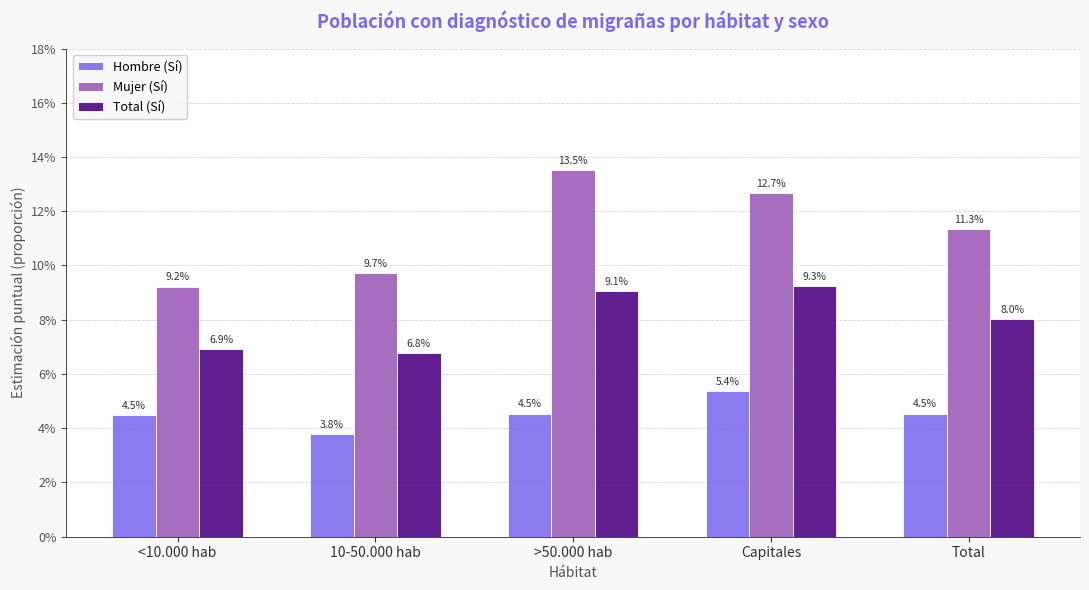

What is the label of the 1st bar from the left?

<10.000 hab